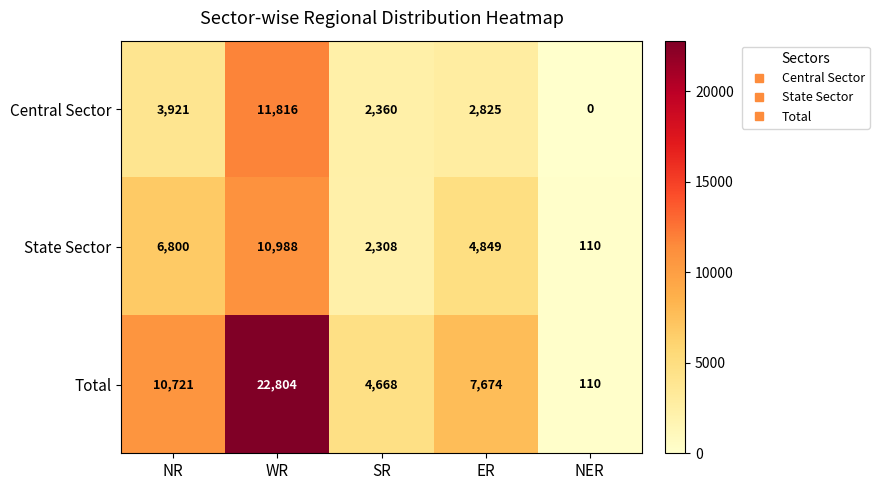

Between WR and NER, which series saw the biggest shift?

Total